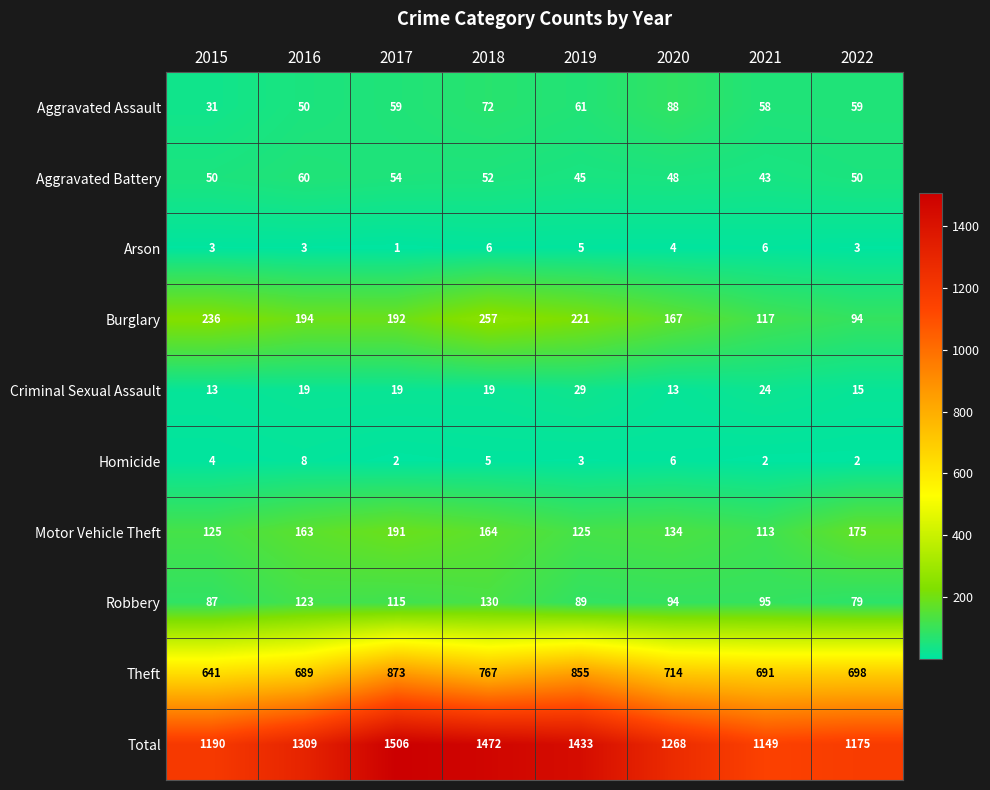

At which label does Burglary first exceed 194?

2015